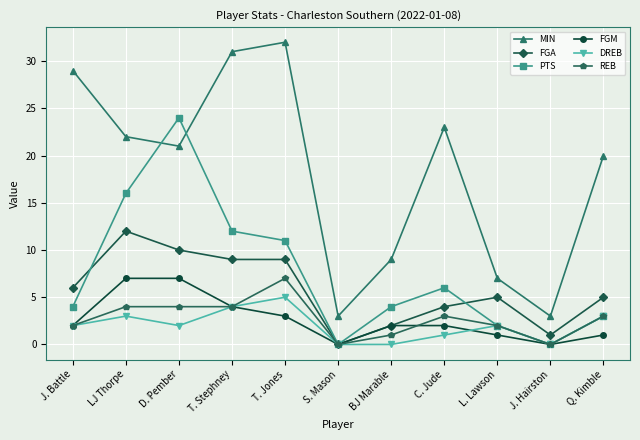

What is the sum of all FGA values?

63